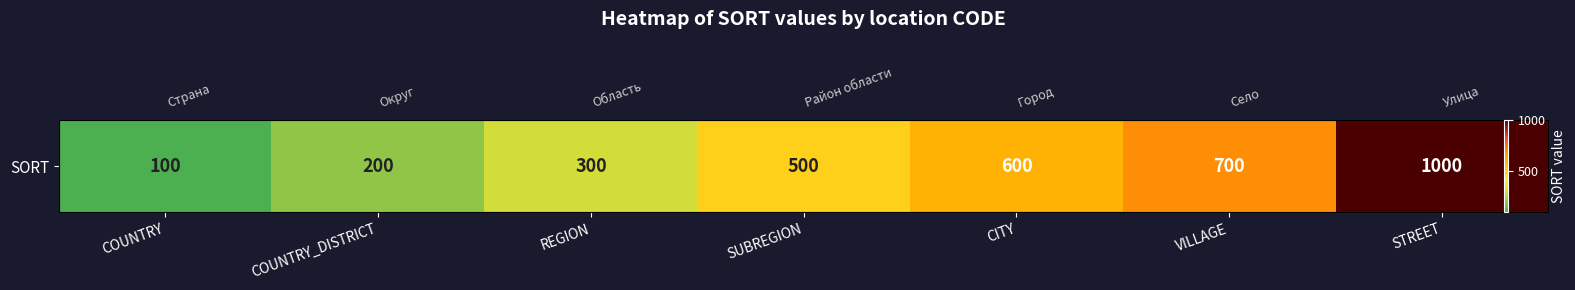

What is the difference between the maximum and second lowest values?

800